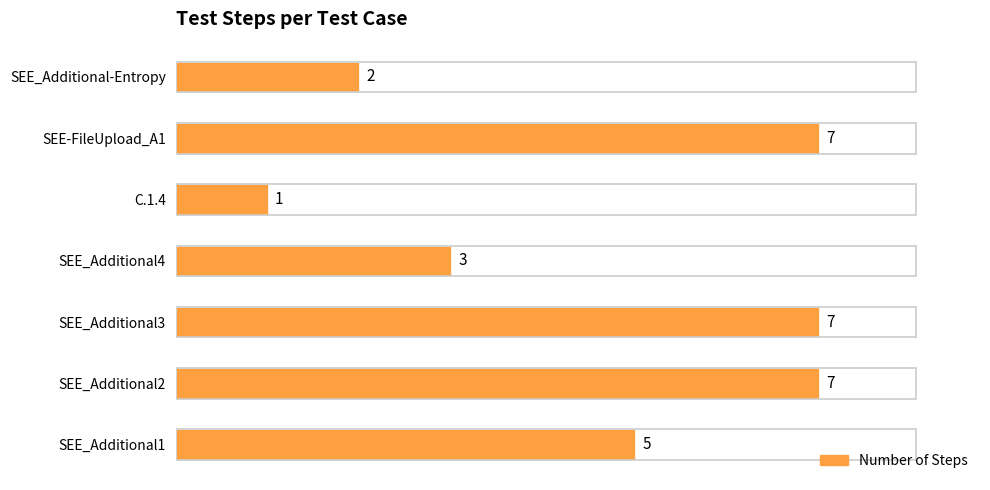

Which label corresponds to the smallest value in the chart?

C.1.4